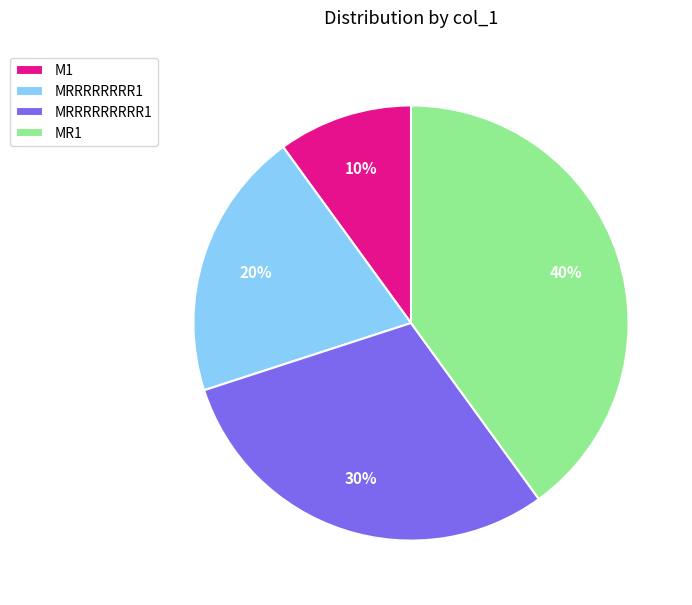

To the nearest percent, what is the average slice percentage?

25%